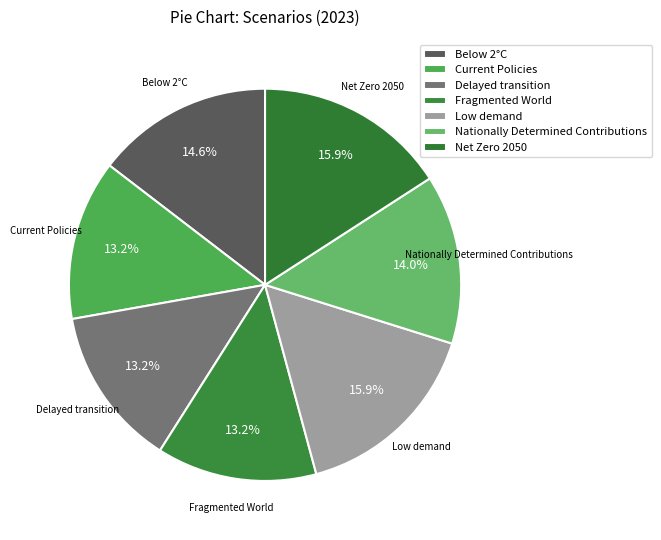

How many segments does this pie chart have?

7